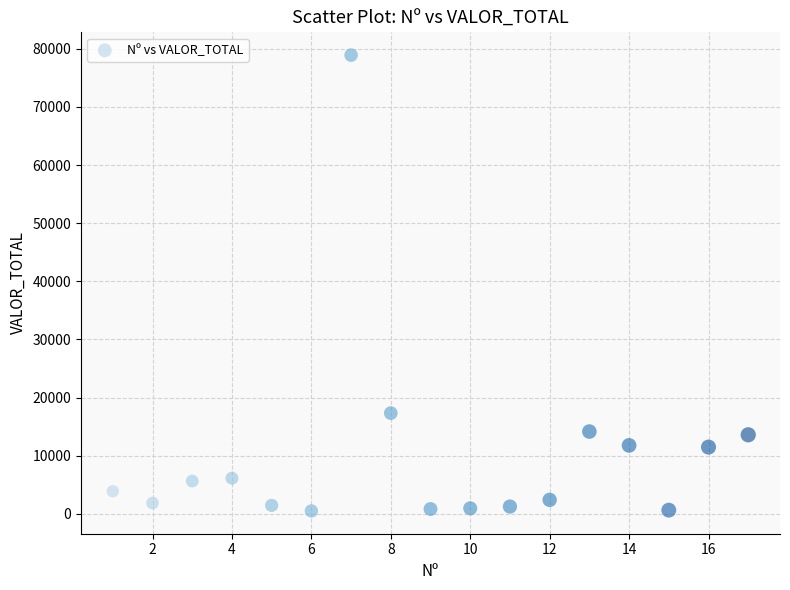

What is the range of Y values (max minus min)?

78391.4